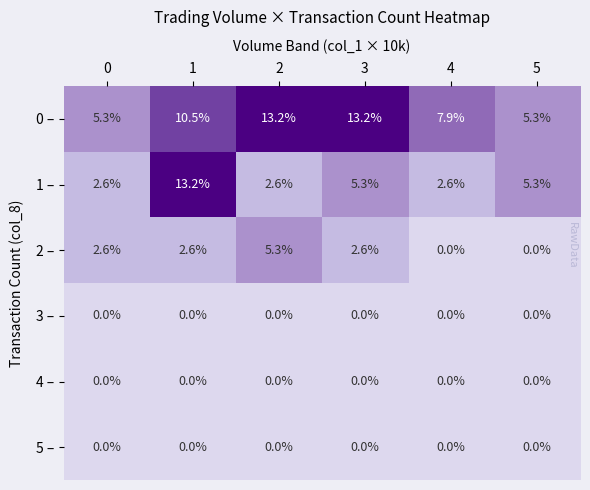

What is the average value of the 0 – series?

9.2